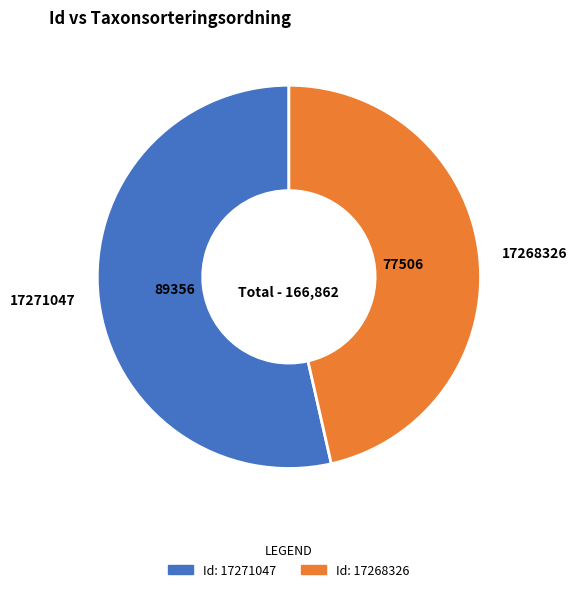

How many slices are in this pie chart?

2